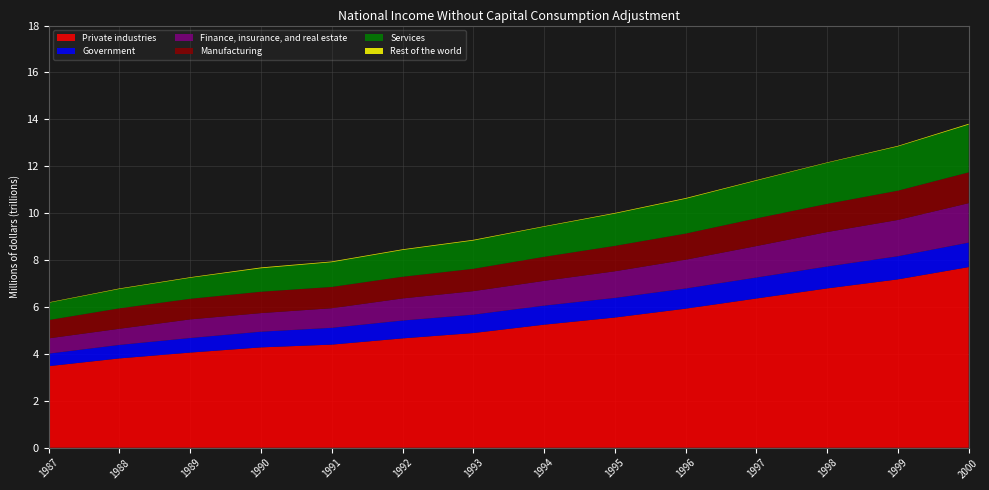

Reading left to right, transcribe all the data shown in this chart.

Private industries: 3478835	3808821	4057757	4279157	4397268	4662756	4890575	5247245	5552076	5929877	6363567	6793334	7179520	7702873
Government: 533579	575573	620631	668516	716197	761185	783818	811822	836220	860026	893923	933679	985553	1043233
Finance, insurance, and real estate: 651944	689067	794147	793294	835241	942414	1002098	1055491	1135090	1226925	1341007	1469751	1547350	1682547
Manufacturing: 780200	871029	877600	910674	907280	924032	952040	1025782	1083894	1113989	1180479	1201194	1247791	1313345
Services: 735491	824006	894913	1000080	1054030	1138842	1204361	1280579	1374350	1482852	1608282	1749763	1885371	2035774
Rest of the world: 17485	22658	24791	34693	31589	31076	31159	22966	27949	30865	23300	17407	25535	35025